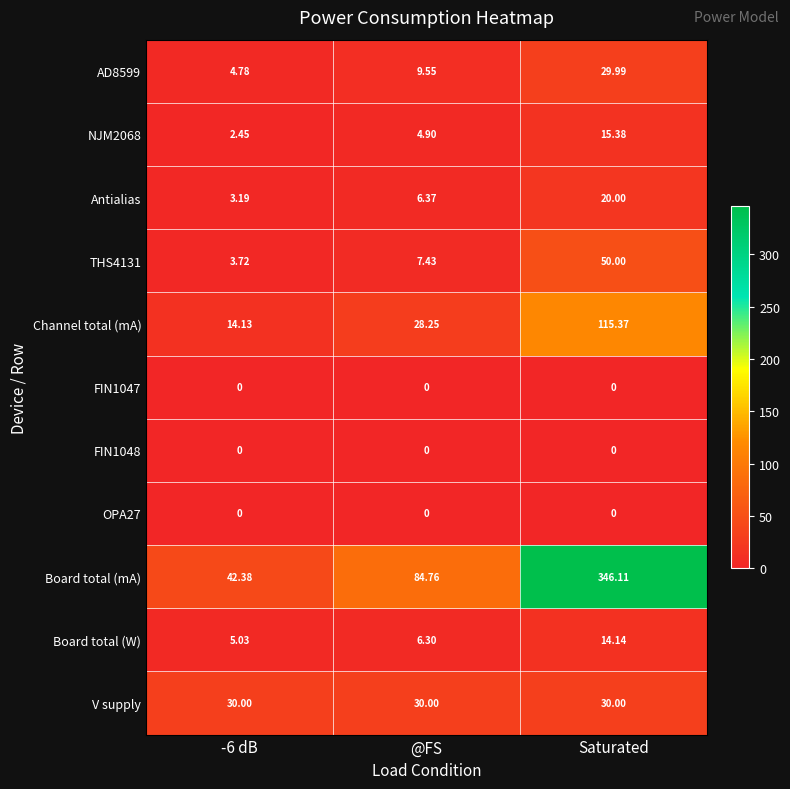

At which label does THS4131 reach its peak?

Saturated